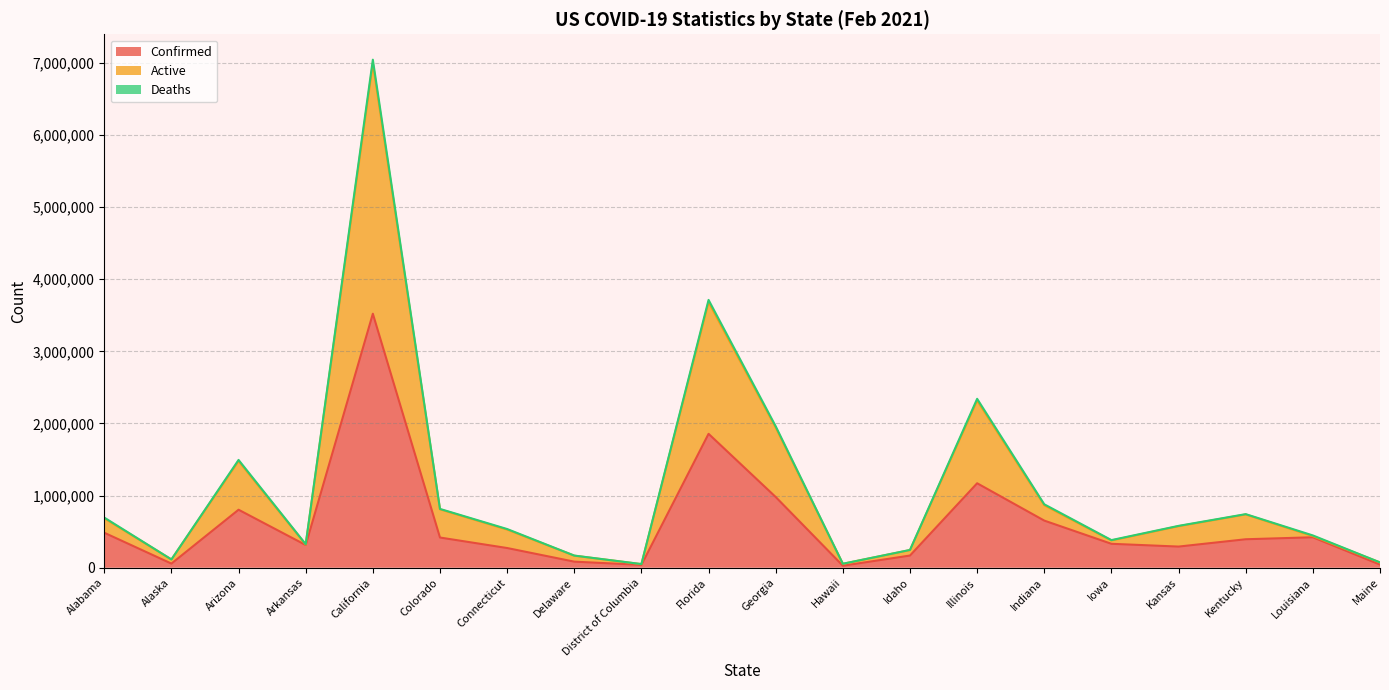

True or false: Active and Confirmed cross at least once.

False